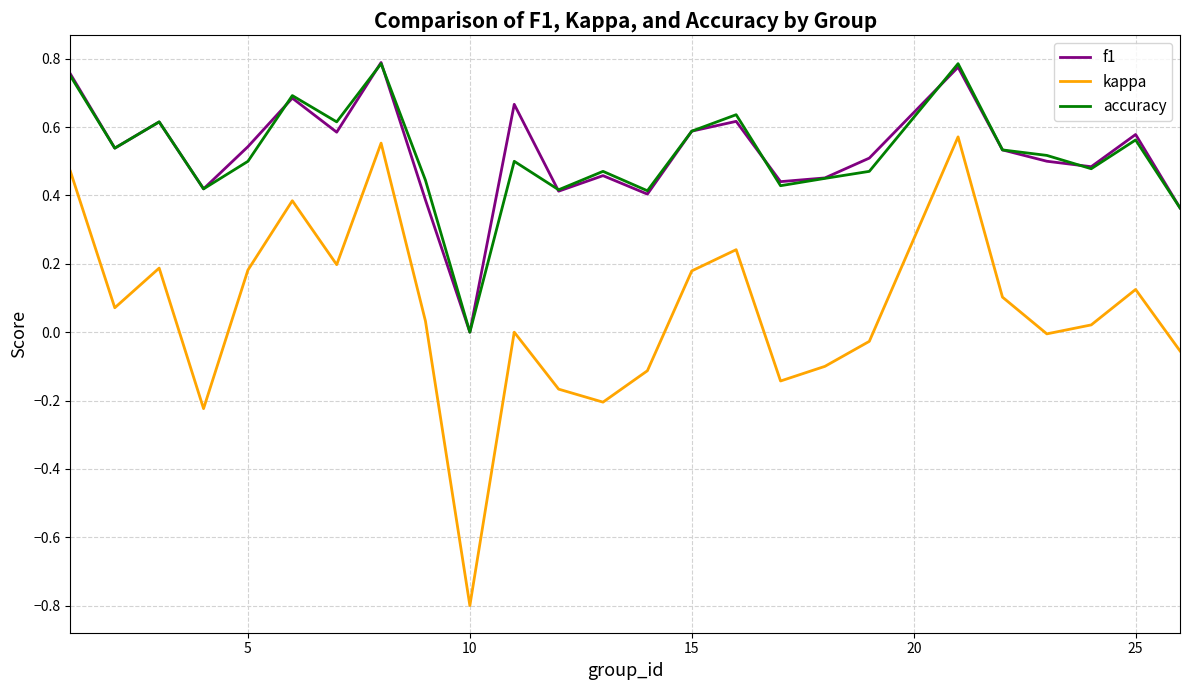

True or false: kappa and f1 cross at least once.

False